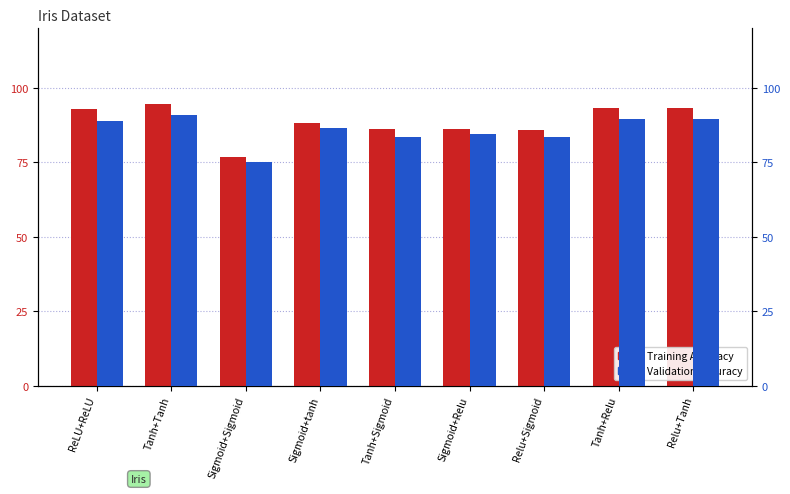

What position from the left is Sigmoid+tanh?

4